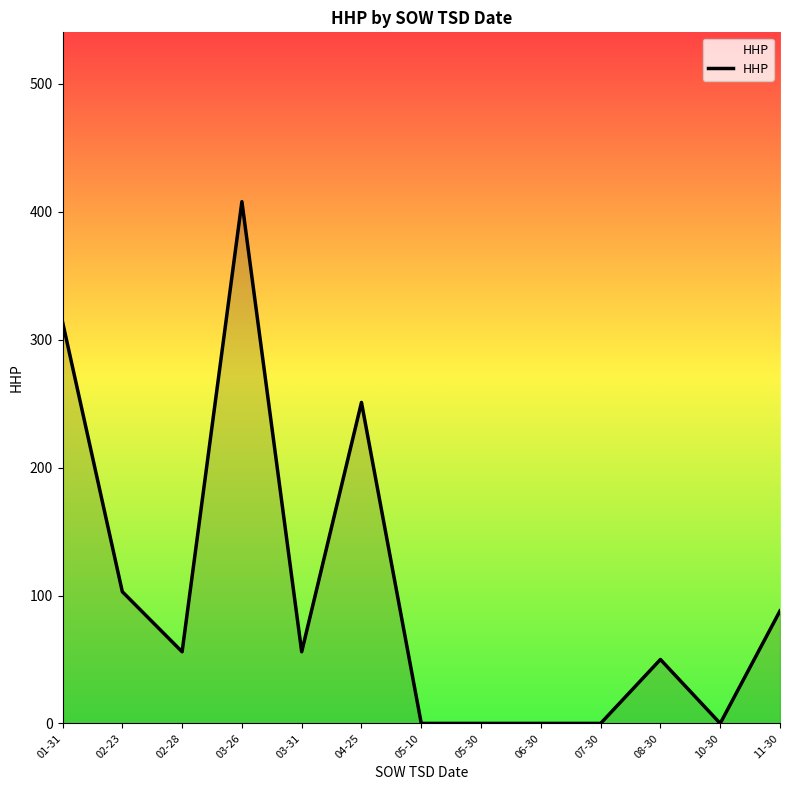

What is the approximate value at 02-28, to the nearest 10?

60